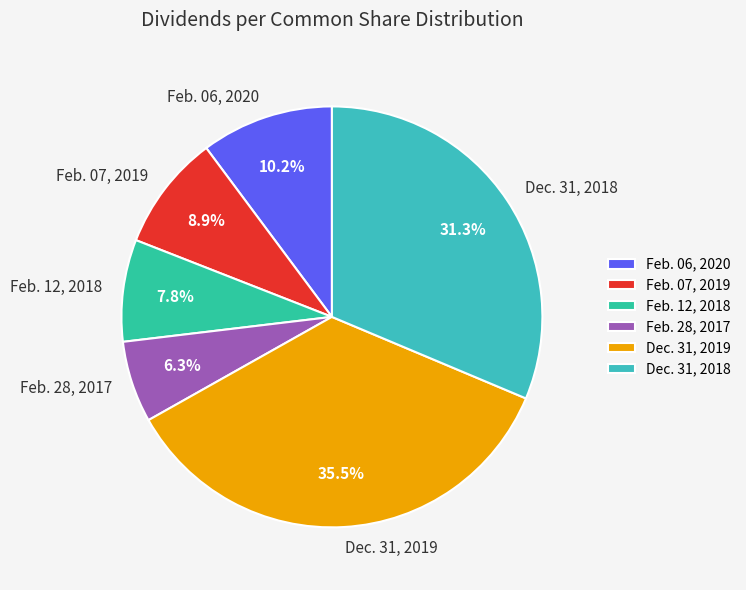

To the nearest percent, what portion does Dec. 31, 2018 represent?

31%